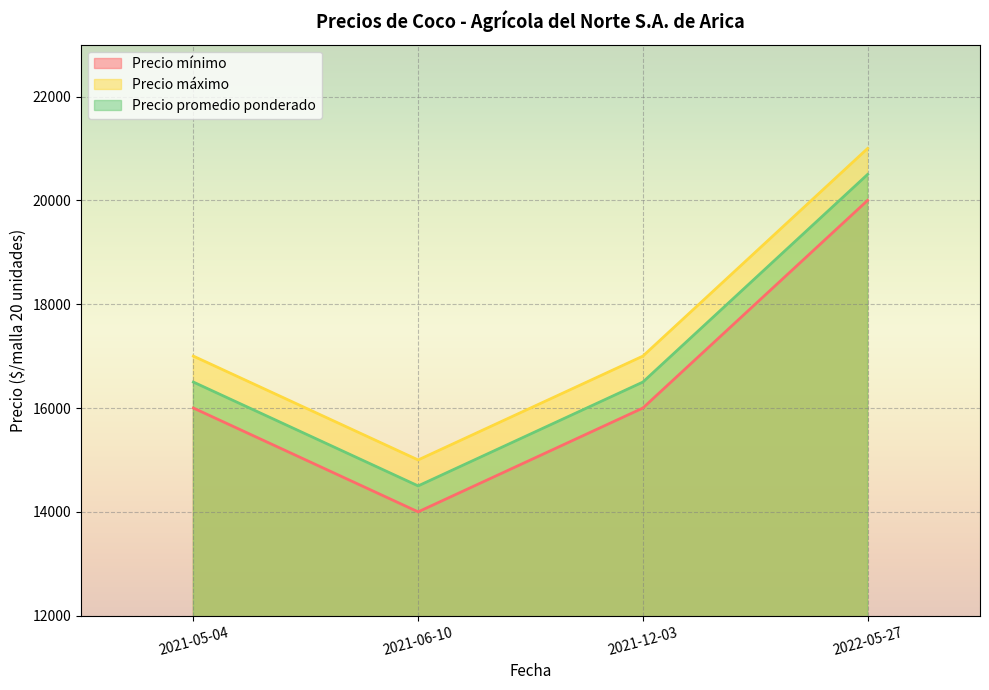

List the series in order of their peak value, lowest first.

Precio mínimo, Precio promedio ponderado, Precio máximo